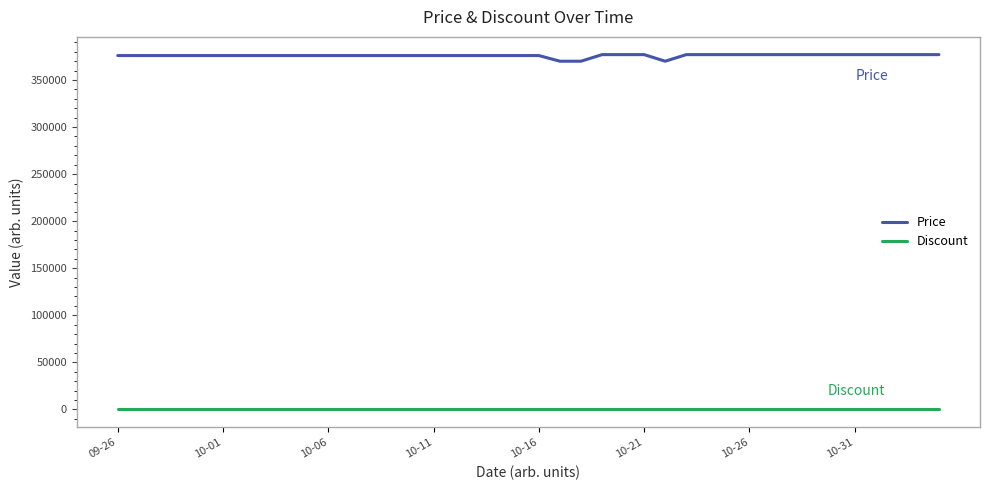

Which series has the largest total across all categories?

Price